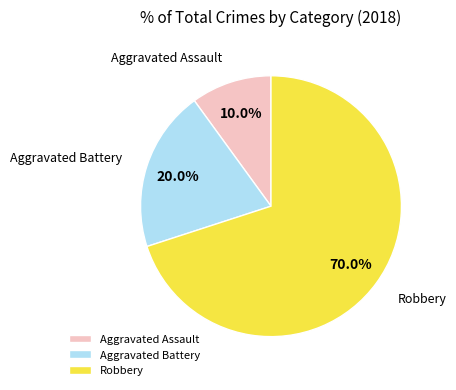

Which slice is the largest?

Robbery